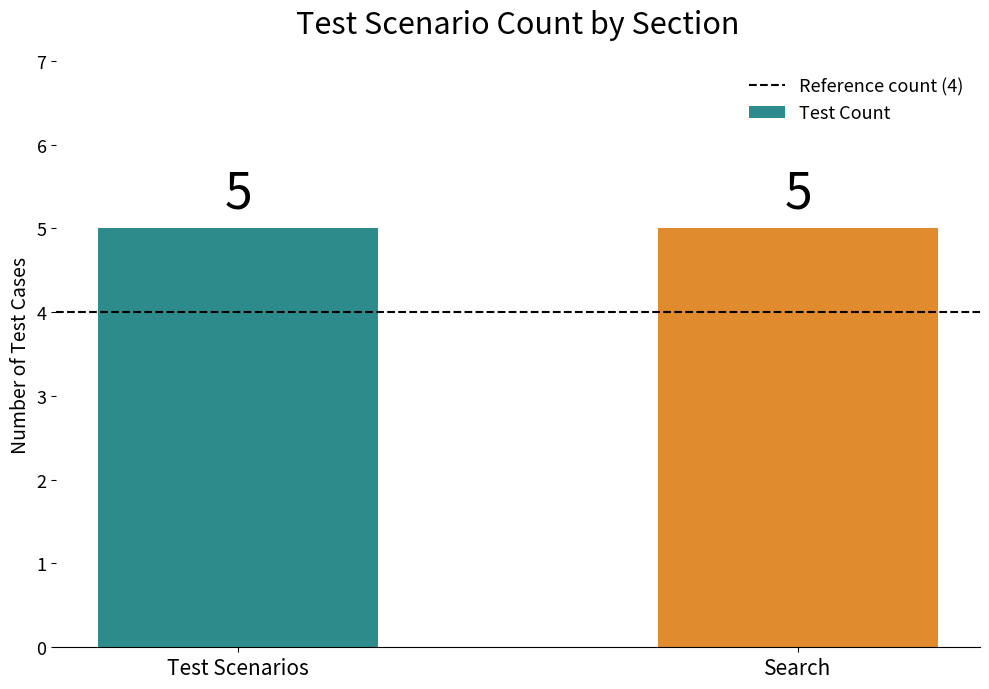

Which series has the widest spread of values?

Reference count (4)